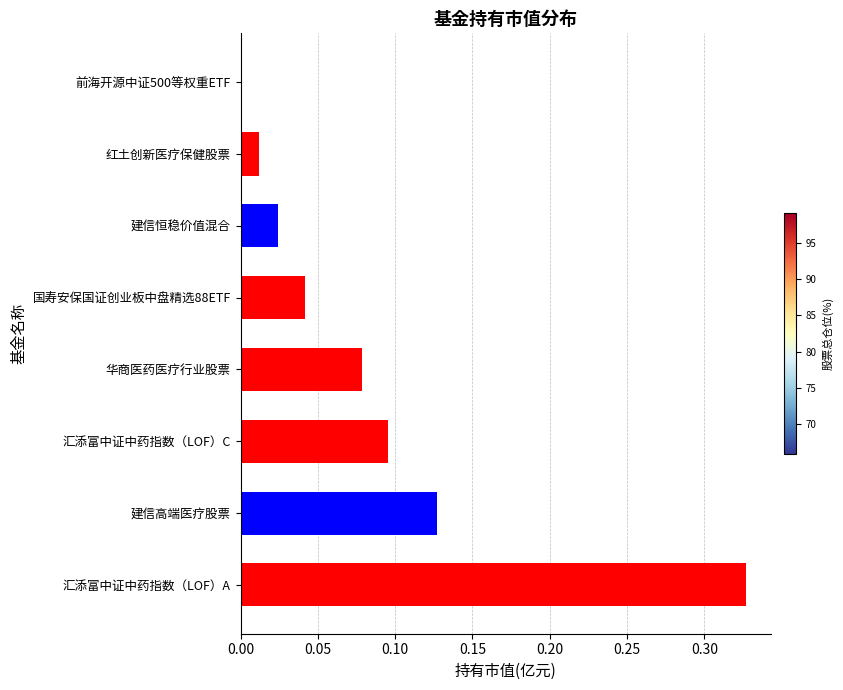

What is the label of the 4th bar from the left?

华商医药医疗行业股票